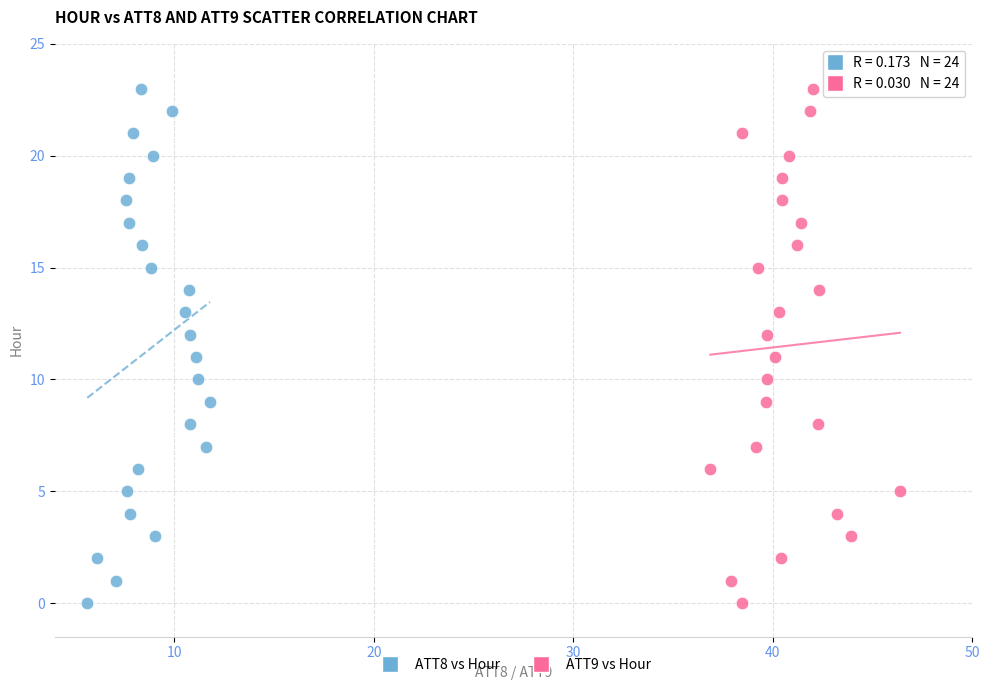

What are all the series names shown in the legend?

ATT8 vs Hour, ATT9 vs Hour